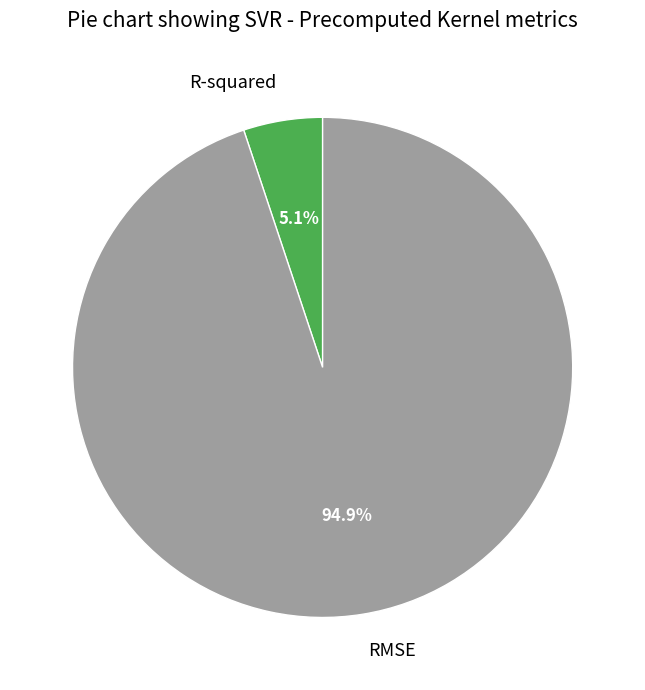

Does R-squared account for over 50% of the chart?

No